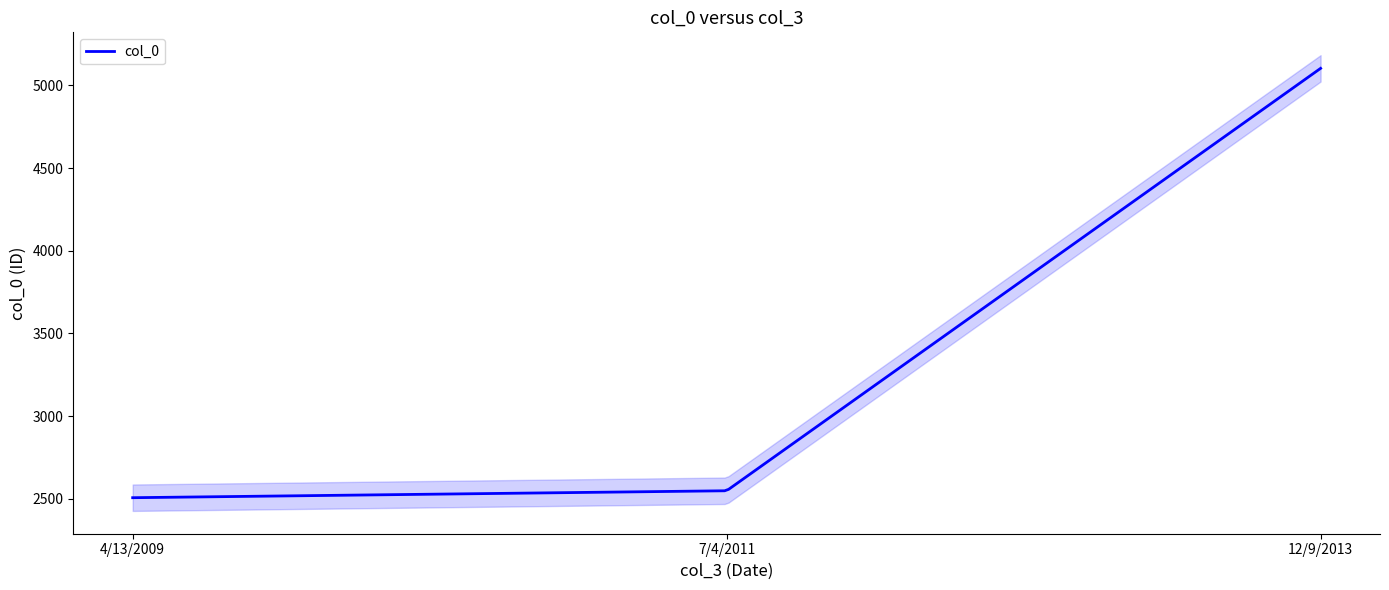

What is the label of the 1st point from the right?

12/9/2013